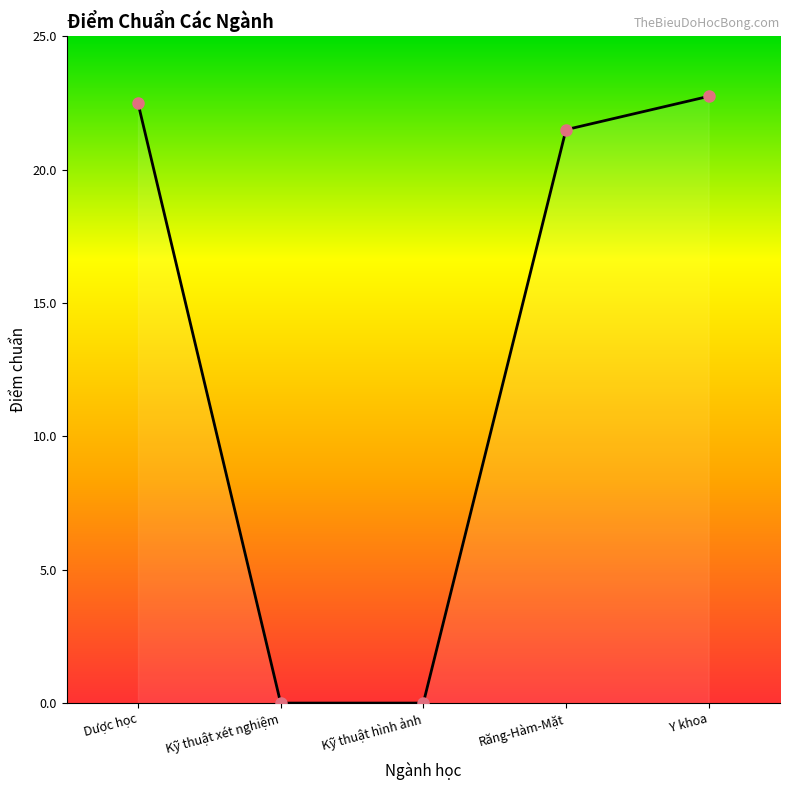

Does the chart have visible grid lines?

No